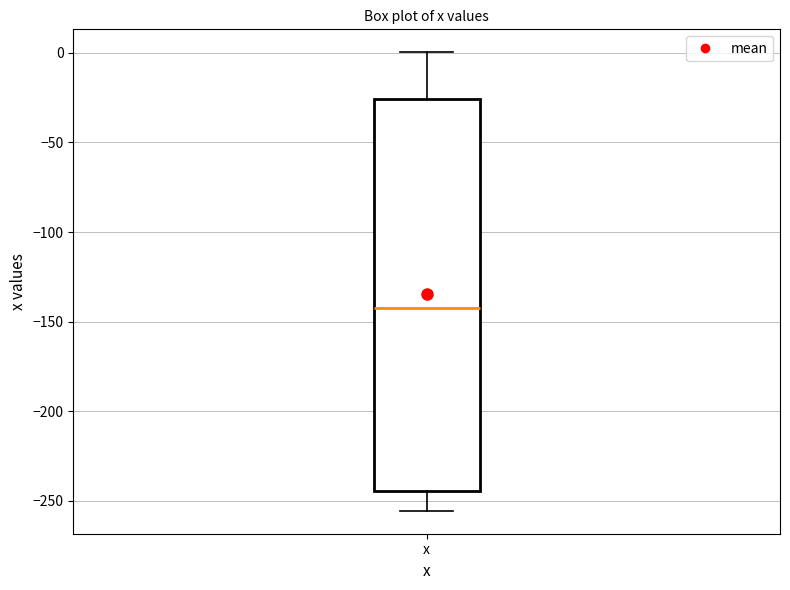

Read this box plot against the y-axis: the position of the median line, the range covered by the box, and the ends of both whiskers. The values are not printed on the chart, so give them approximately, as read against the axis.

median -145, box -245 to -25, whiskers -255 to 0